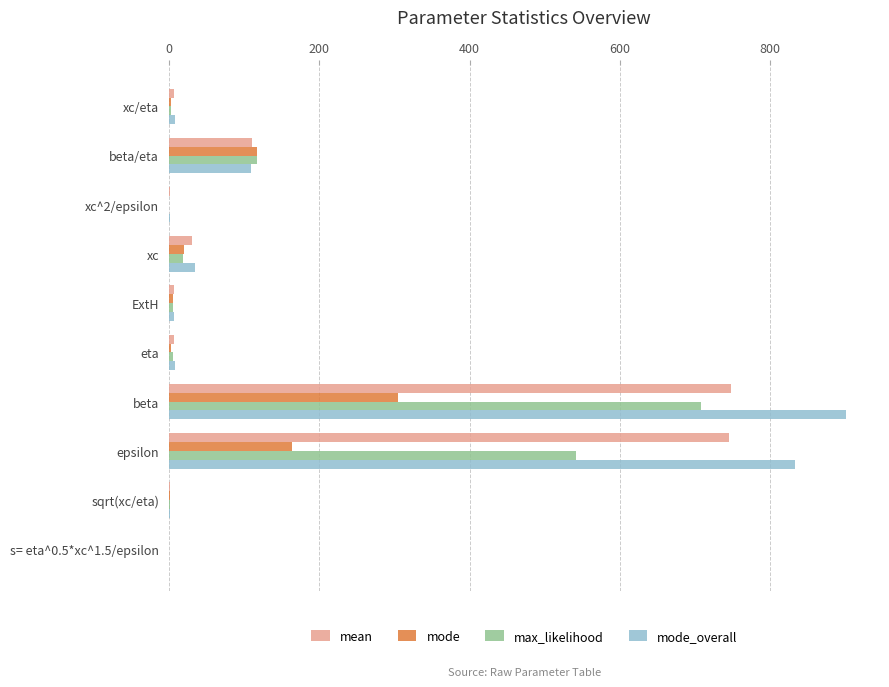

At which label is mode_overall closest to 450?

beta/eta